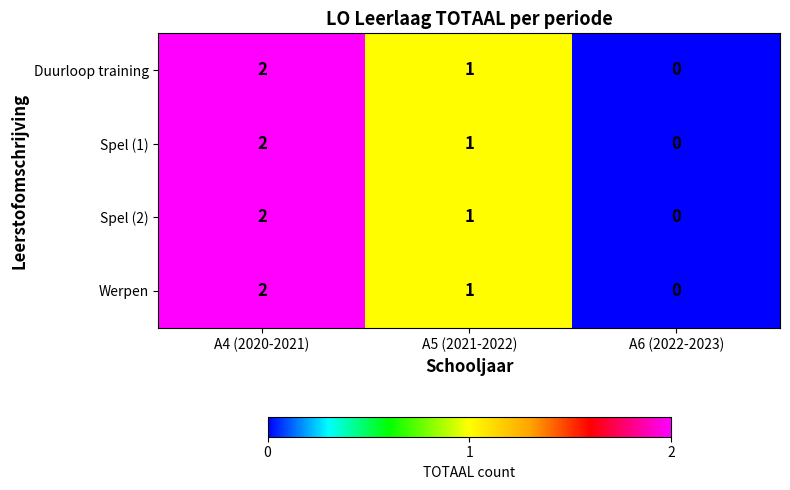

Reading left to right, list all the values displayed in this chart.

Duurloop training: A4 (2020-2021)=2	A5 (2021-2022)=1	A6 (2022-2023)=0
Spel (1): A4 (2020-2021)=2	A5 (2021-2022)=1	A6 (2022-2023)=0
Spel (2): A4 (2020-2021)=2	A5 (2021-2022)=1	A6 (2022-2023)=0
Werpen: A4 (2020-2021)=2	A5 (2021-2022)=1	A6 (2022-2023)=0